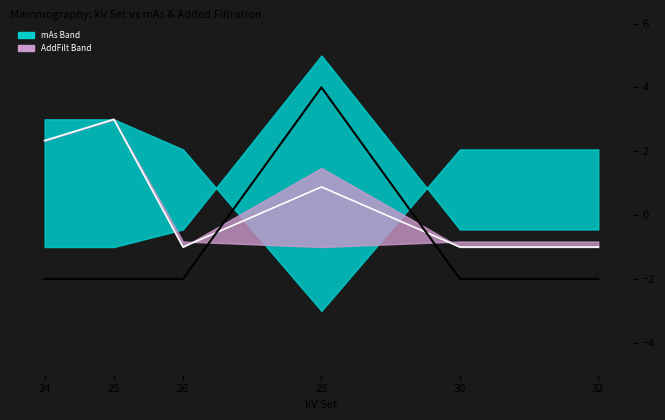

What is the value of the 2nd point from the left?

-2